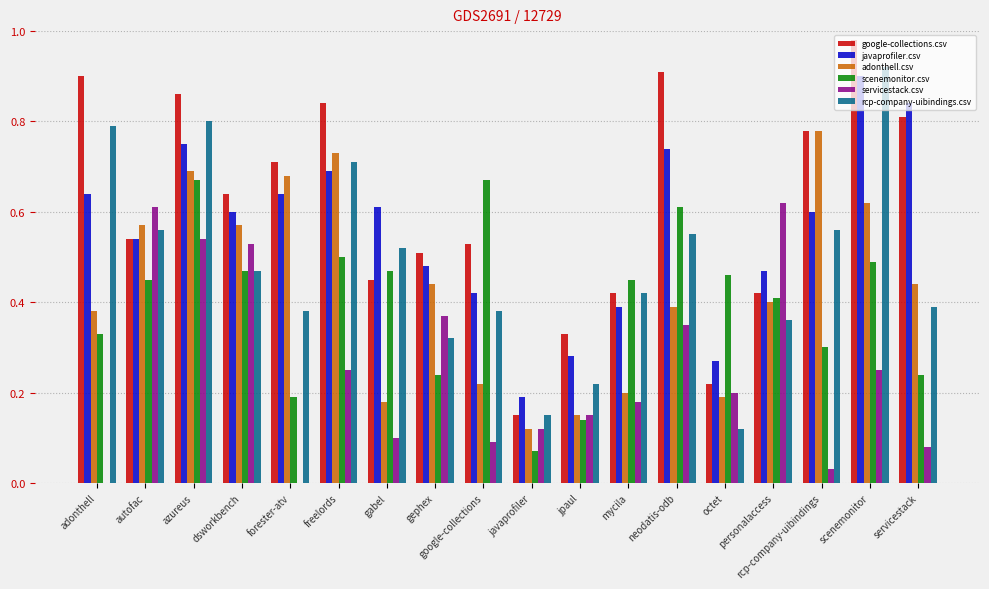

Which series changed the most between forester-atv and gabel?

adonthell.csv